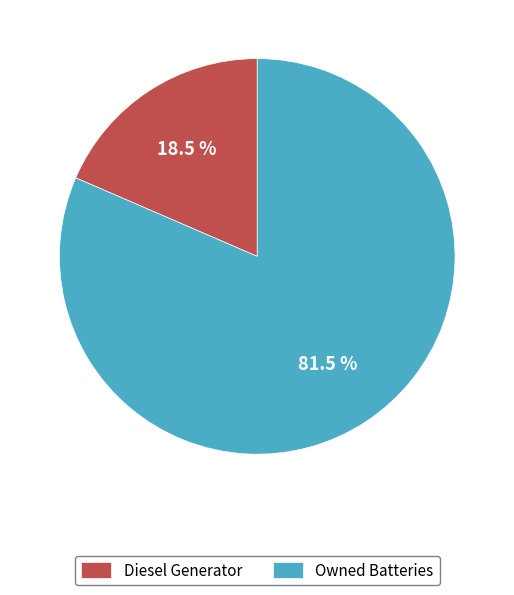

How many segments does this pie chart have?

2